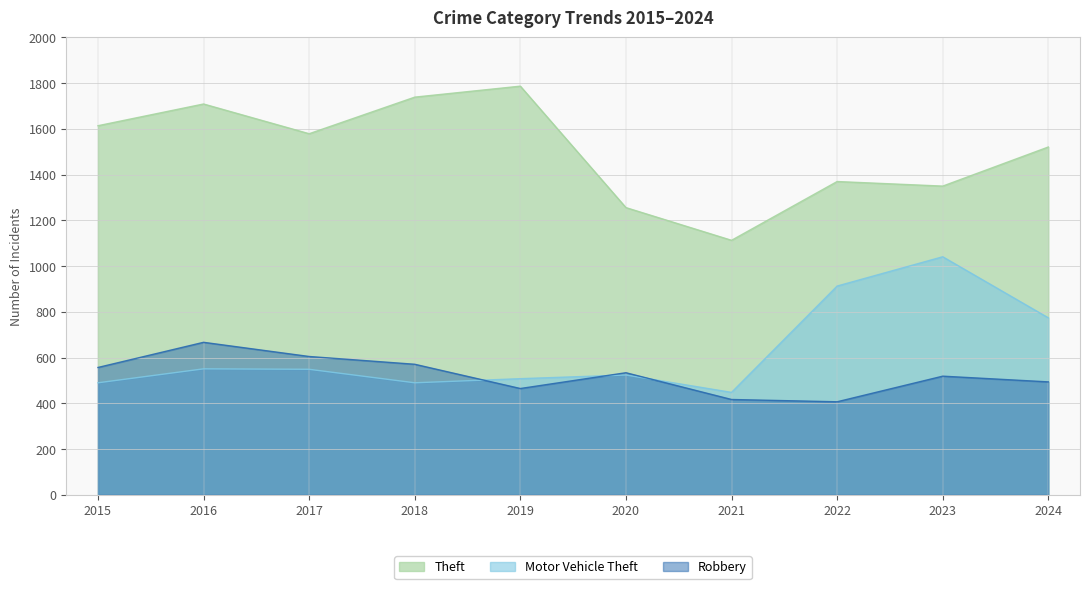

Which series has the widest spread of values?

Theft